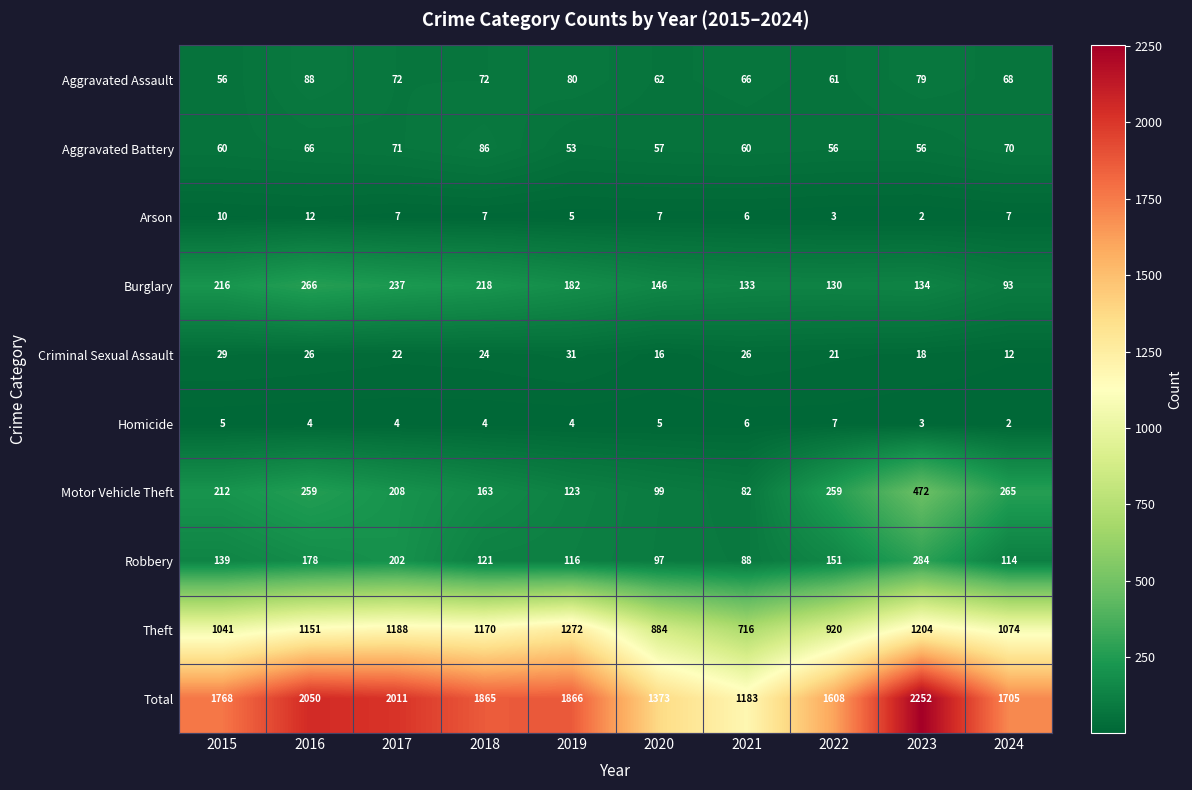

At how many categories does at least one series exceed 1547?

8